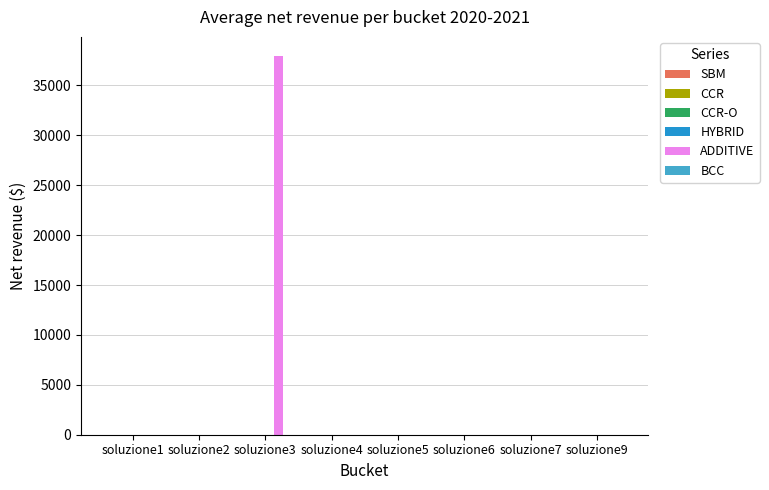

At which category is the sum across all series the highest?

soluzione3